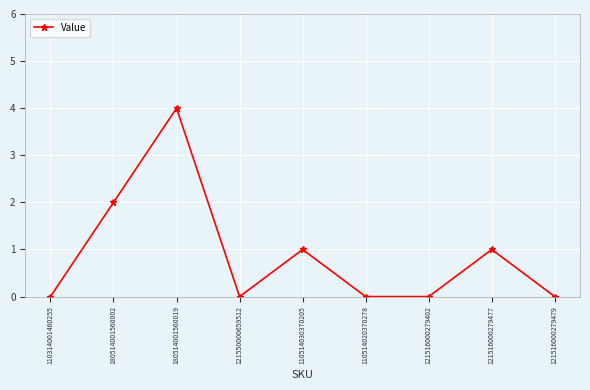

At which category does the data reach its first local peak?

180514001560019